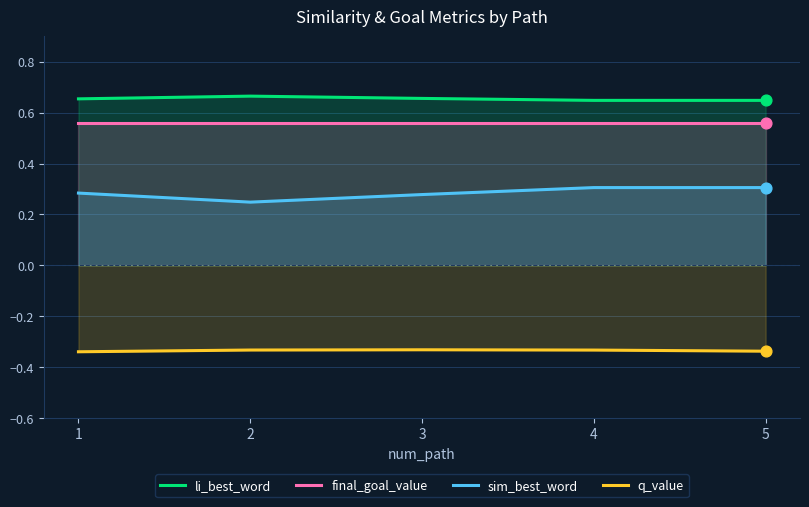

Which series contains the lowest Y value?

q_value